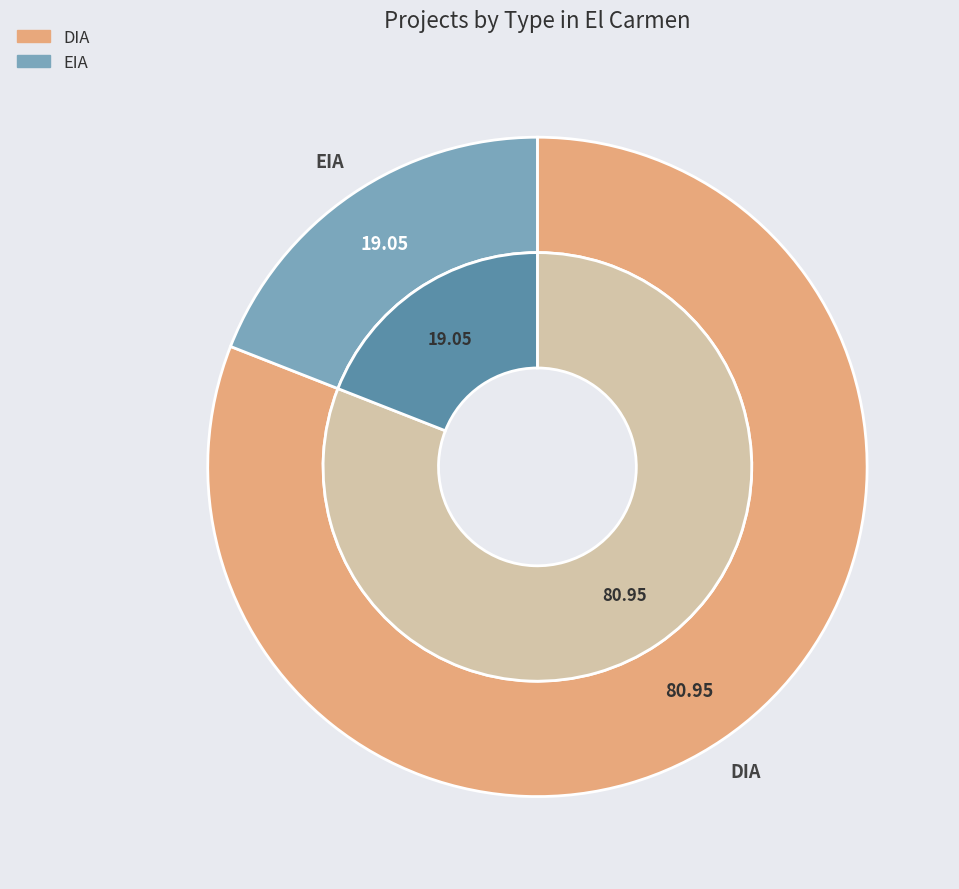

True or false: DIA accounts for 81% of the total.

True